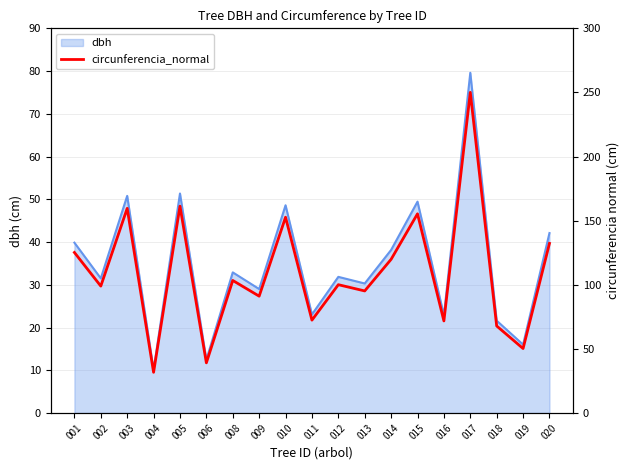

Reading right to left, extract all data points from this chart.

020=132.3	019=50.3	018=67.9	017=250.1	016=71.8	015=155.3	014=119.8	013=95.2	012=100.1	011=72.4	010=152.7	009=91.1	008=103.4	006=39.1	005=161.3	004=31.7	003=159.6	002=99.0	001=125.2